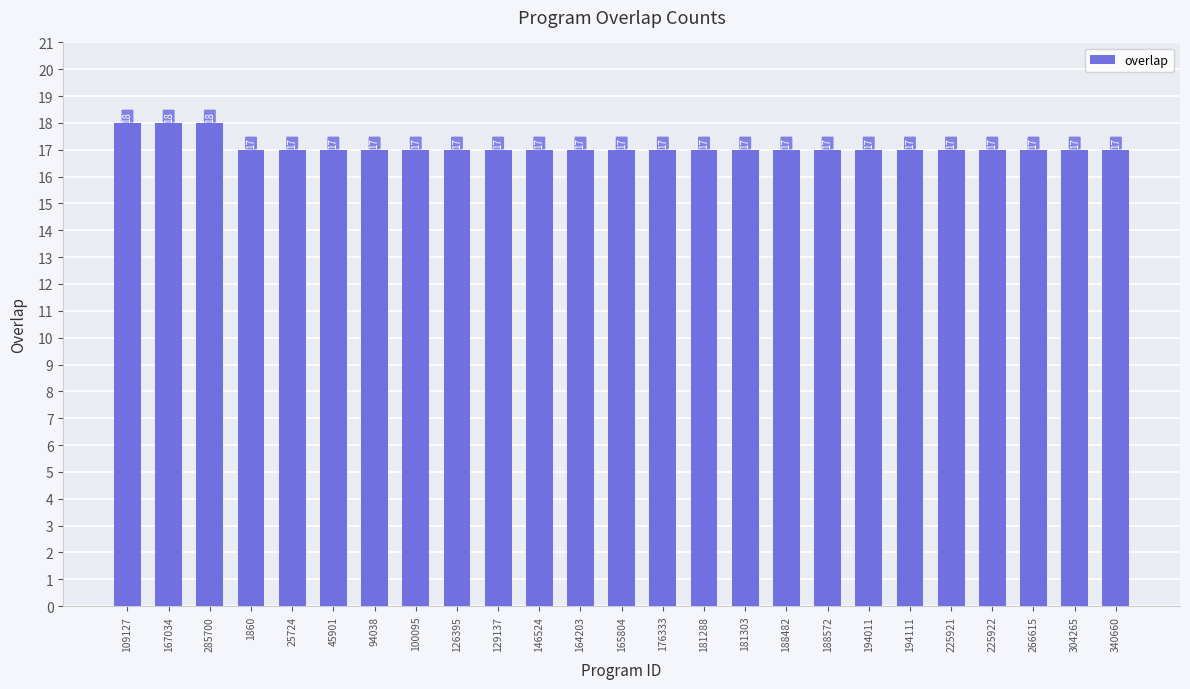

Approximately how many times larger is the value at 188482 compared to 194111?

1.0